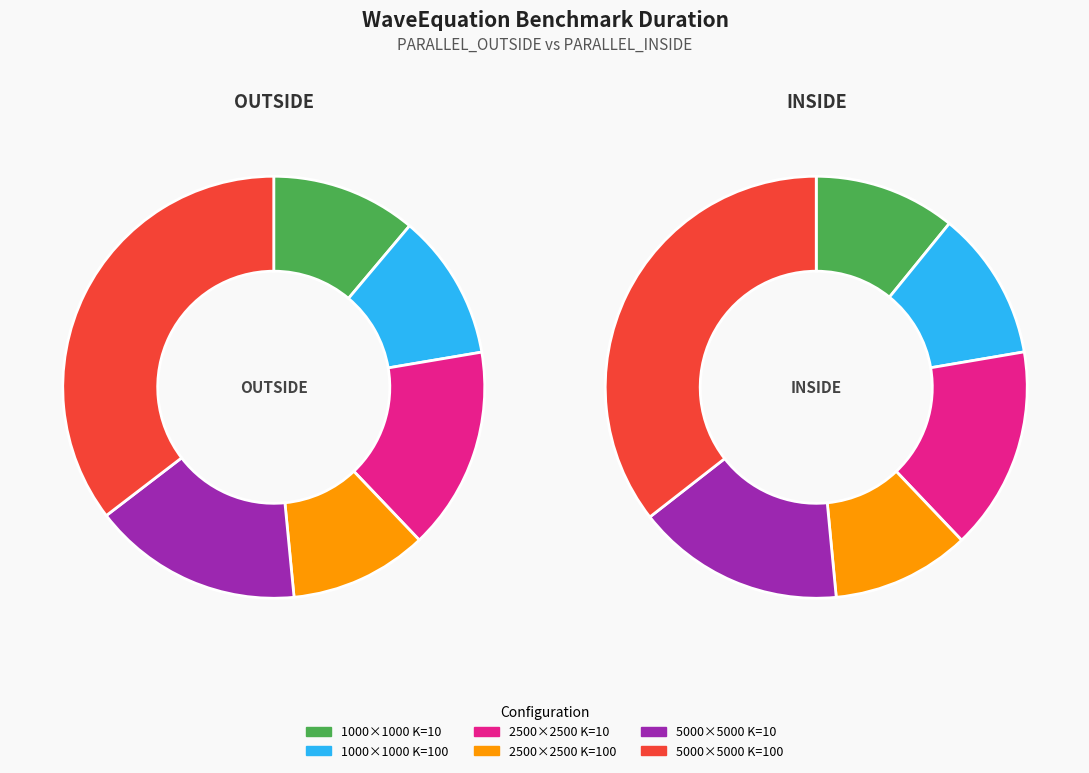

Does any single category account for the majority?

No